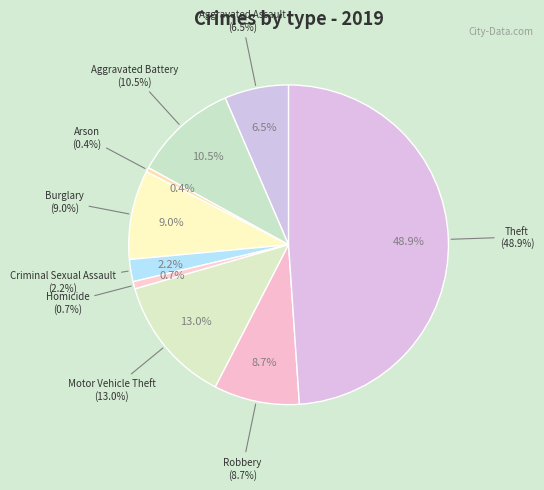

Is Theft the majority of the pie?

No